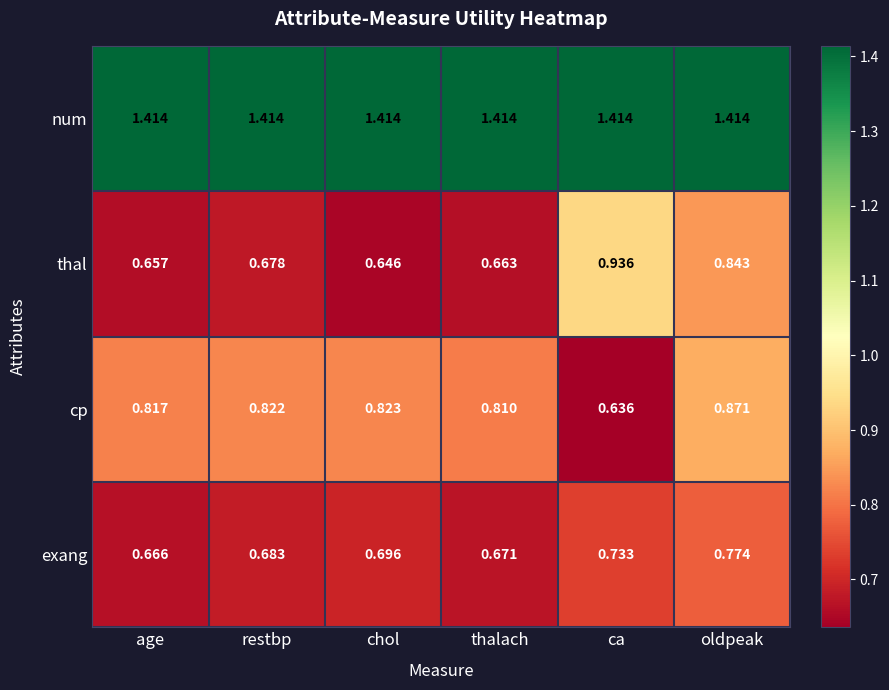

What is the total value across all series at restbp?

3.6